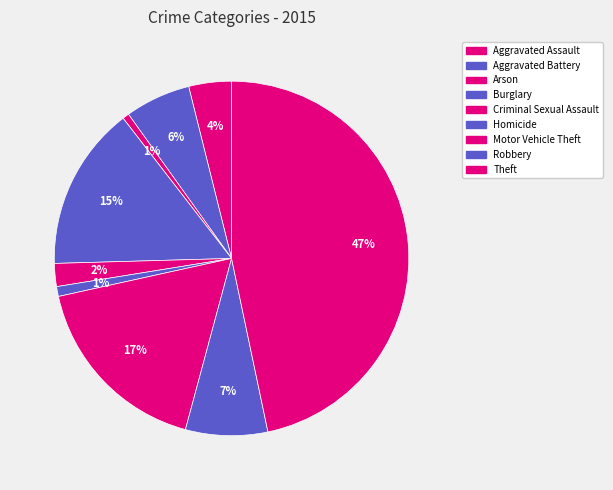

How many slices are in this pie chart?

9